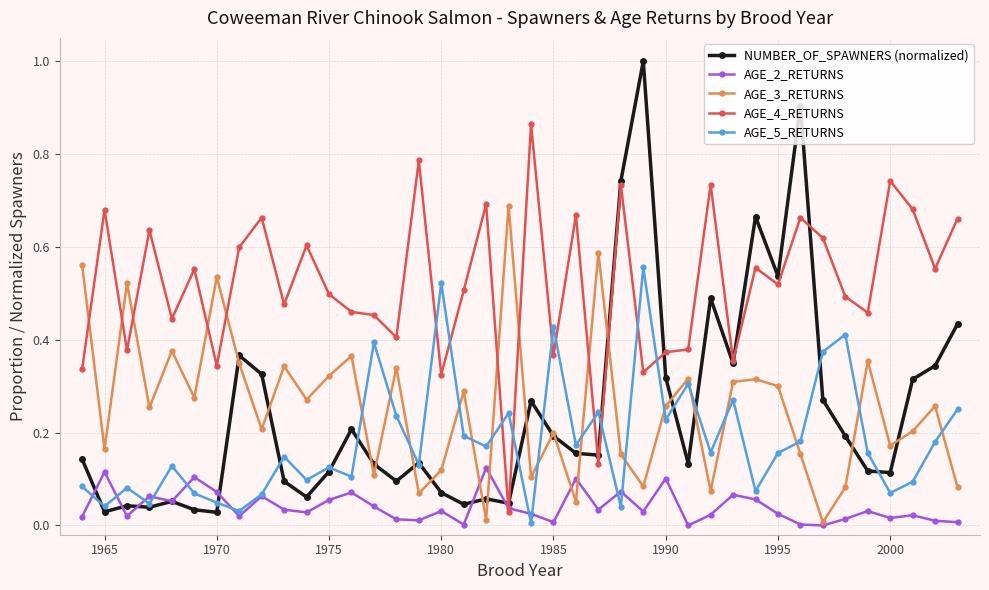

How many times do AGE_3_RETURNS and AGE_4_RETURNS cross each other?

9